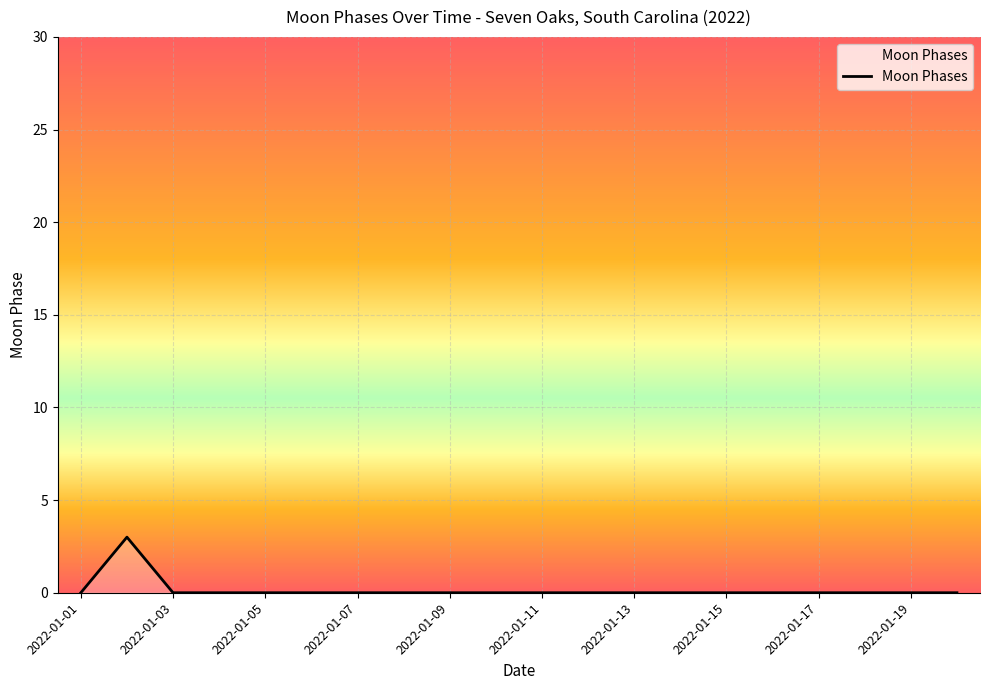

Reading left to right, list all the values displayed in this chart.

0	3	0	0	0	0	0	0	0	0	0	0	0	0	0	0	0	0	0	0